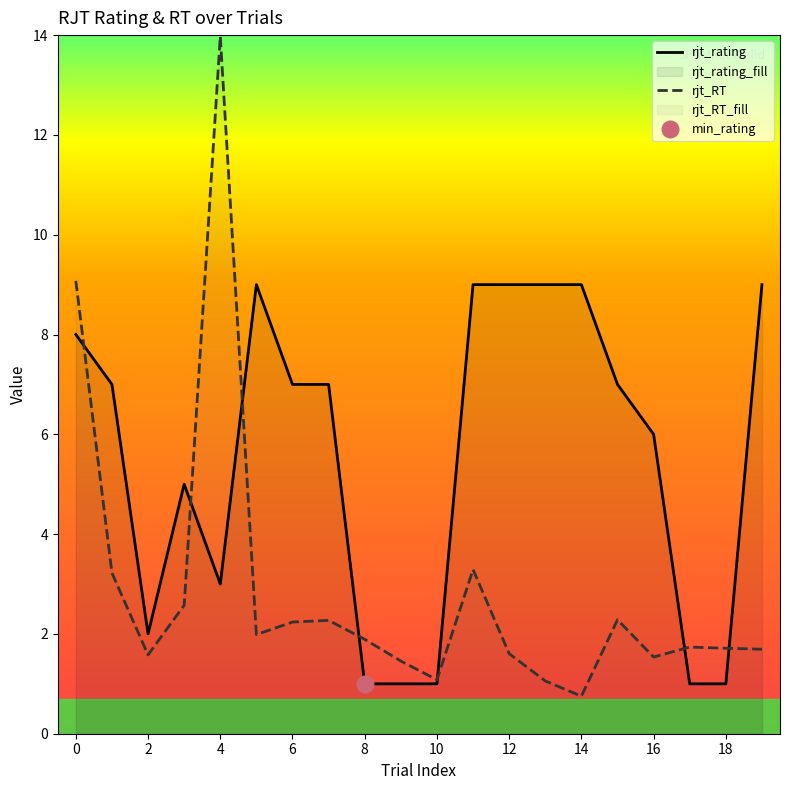

What is the value of the rjt_RT point at the 17th from the left?

1.5